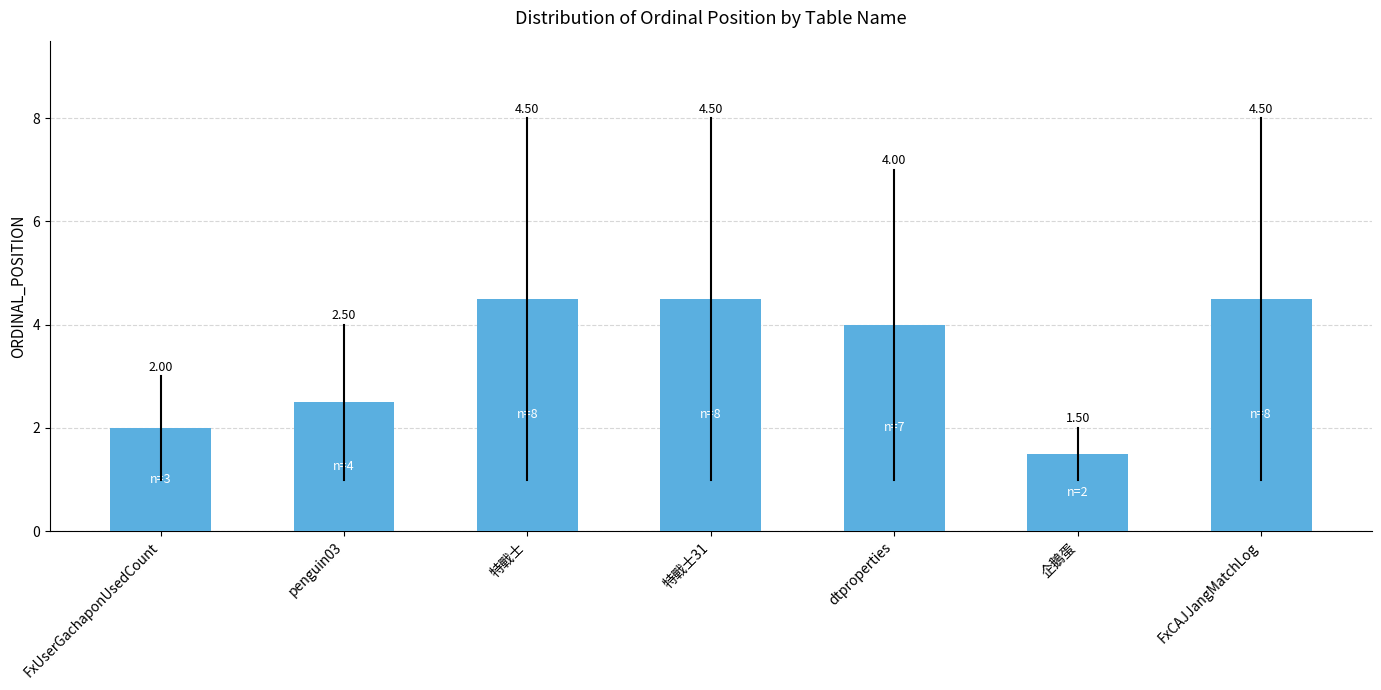

What is the difference between the maximum and second lowest values?

2.5